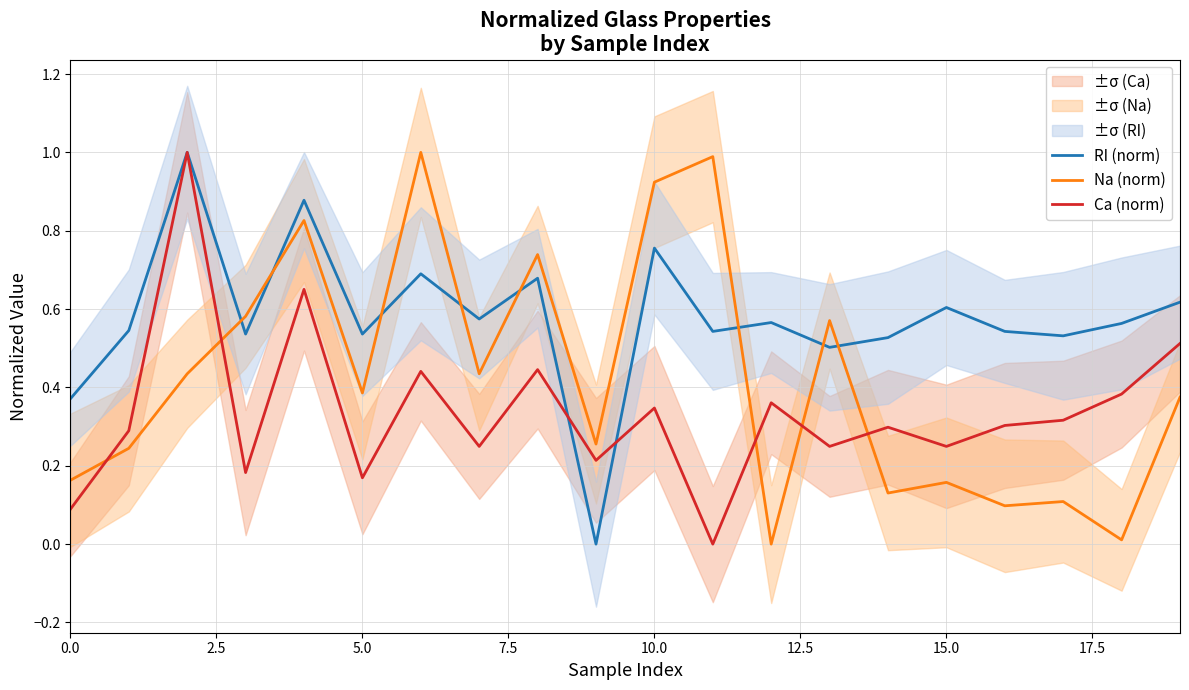

How many times do Na (norm) and RI (norm) cross each other?

8